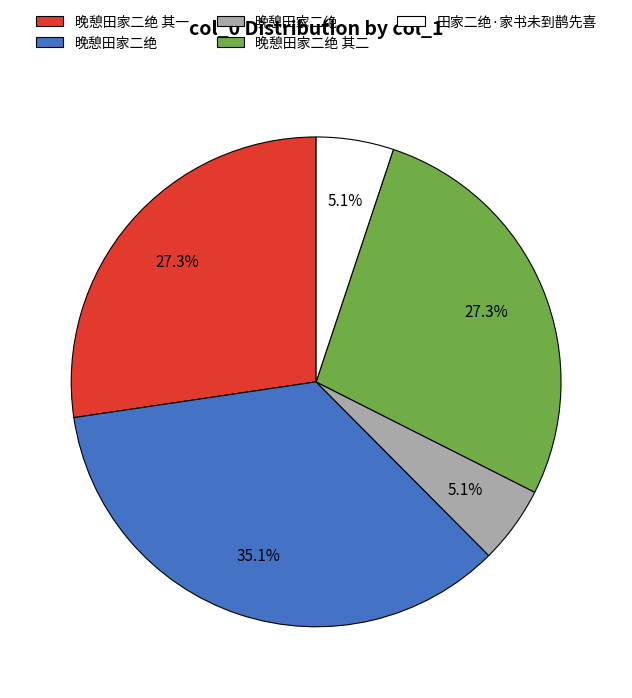

Is there any slice that represents more than half of the pie?

No